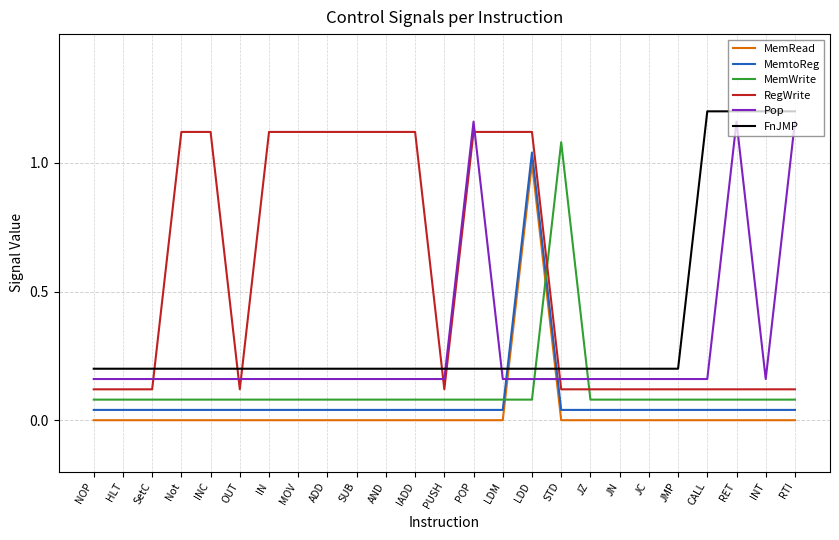

After their last crossing, which series has the higher values: MemWrite or Pop?

Pop